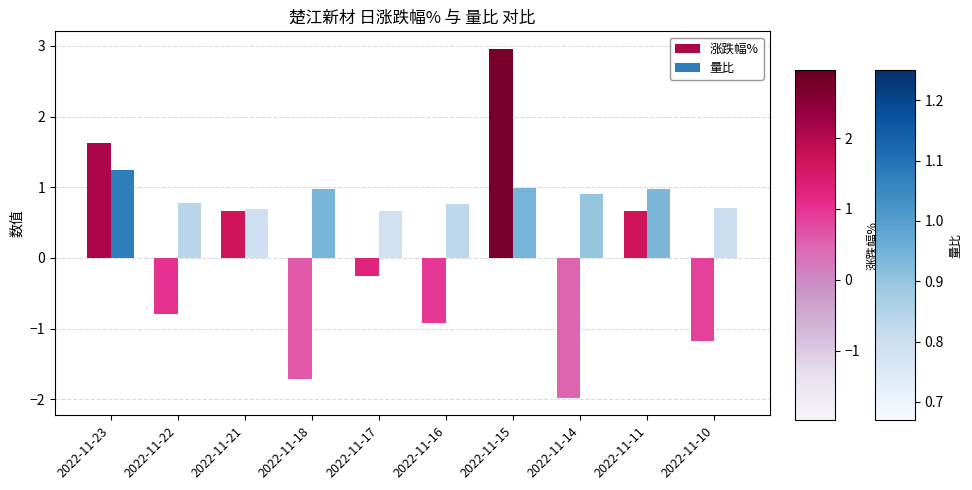

What is the value of the 涨跌幅% bar at the 5th from the left?

-0.3